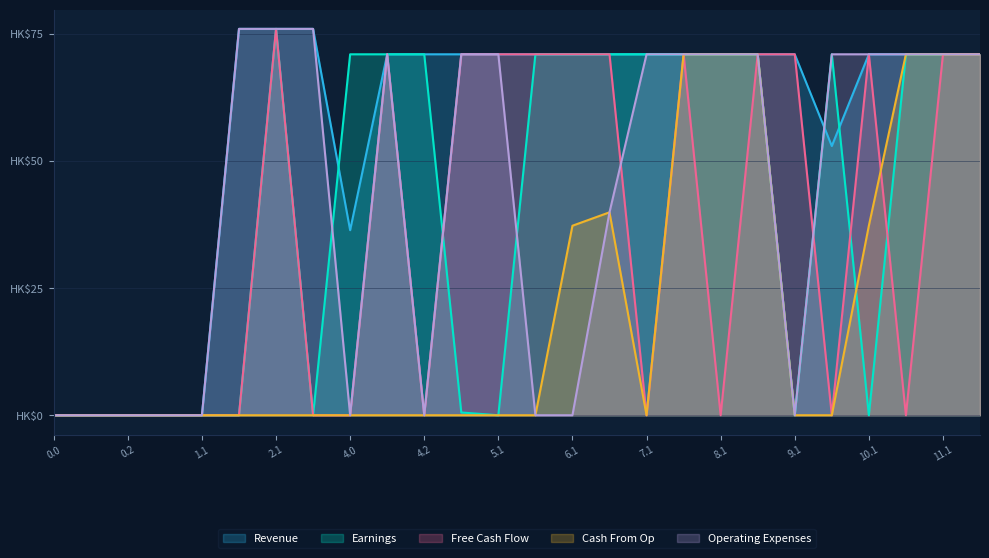

List the labels in order of Earnings value, smallest first.

0.0, 0.1, 0.2, 1.0, 1.1, 1.2, 3.2, 5.1, 9.1, 10.1, 5.0, 4.0, 4.1, 4.2, 6.0, 6.1, 7.0, 7.1, 8.0, 8.1, 9.0, 10.0, 11.0, 11.1, 12.0, 2.1